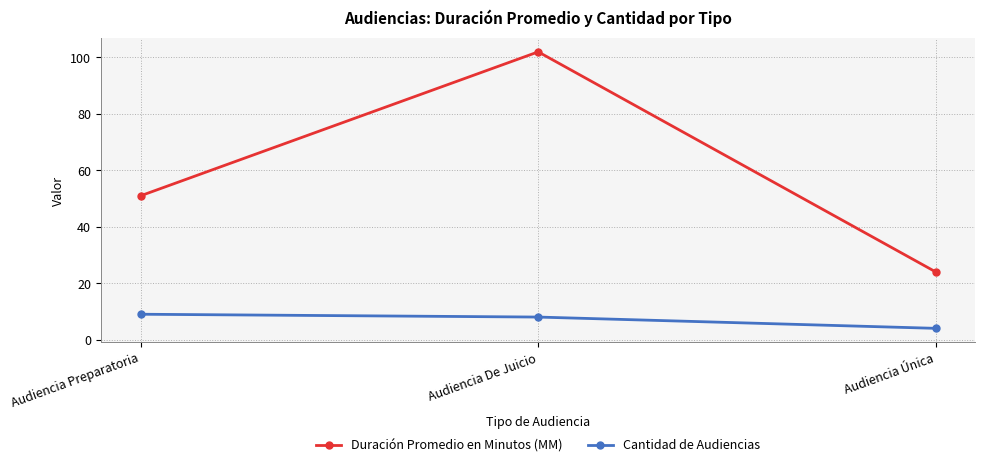

Which category has the lowest value in the Duración Promedio en Minutos (MM) series?

Audiencia Única